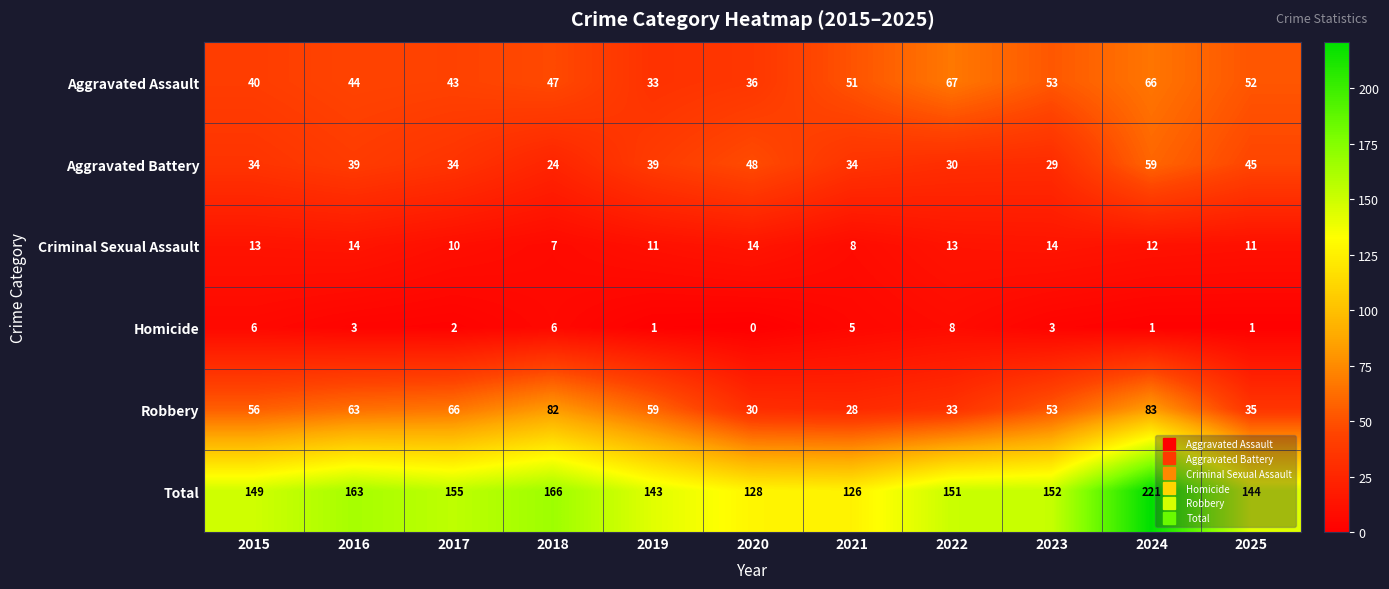

Rank the series by their maximum value, from lowest to highest.

Homicide, Criminal Sexual Assault, Aggravated Battery, Aggravated Assault, Robbery, Total